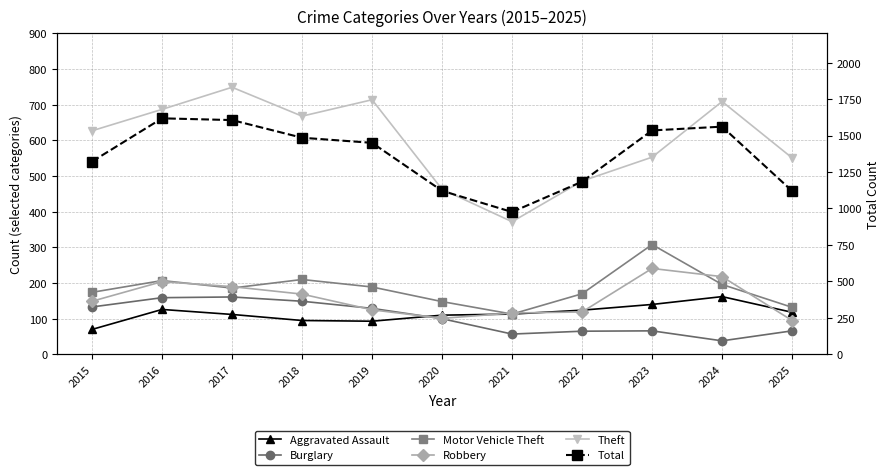

What are all the series names shown in the legend?

Aggravated Assault, Burglary, Motor Vehicle Theft, Robbery, Theft, Total